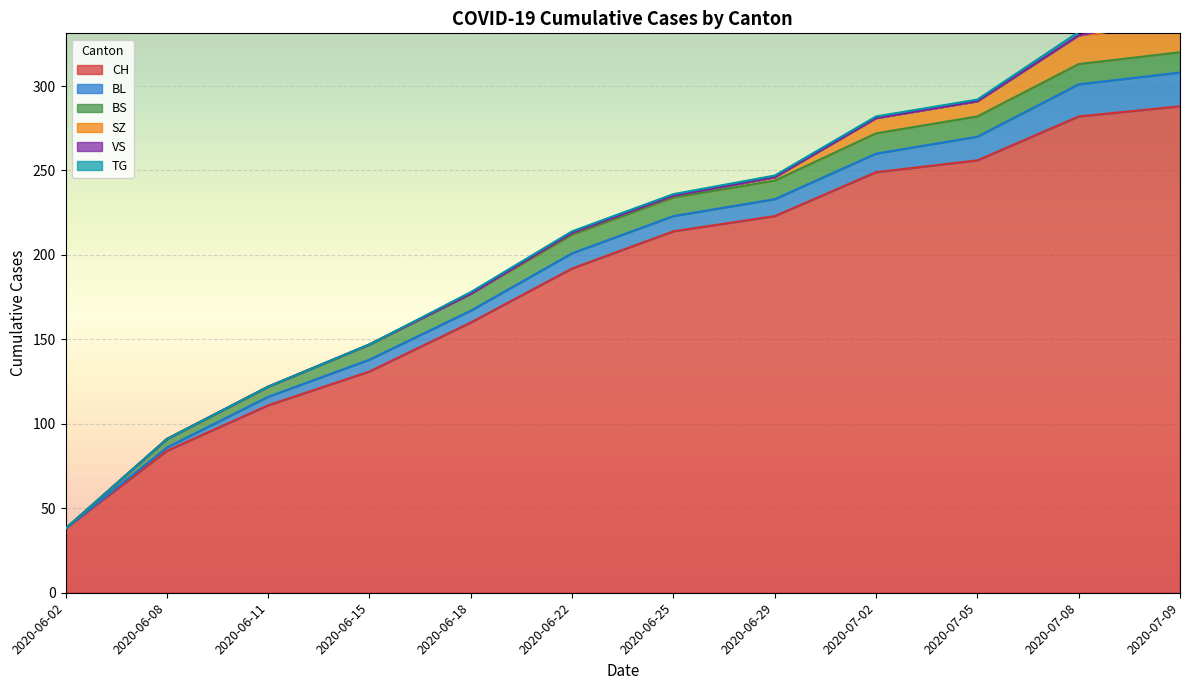

The value of BL at 2020-06-02 is -14. True or false?

False